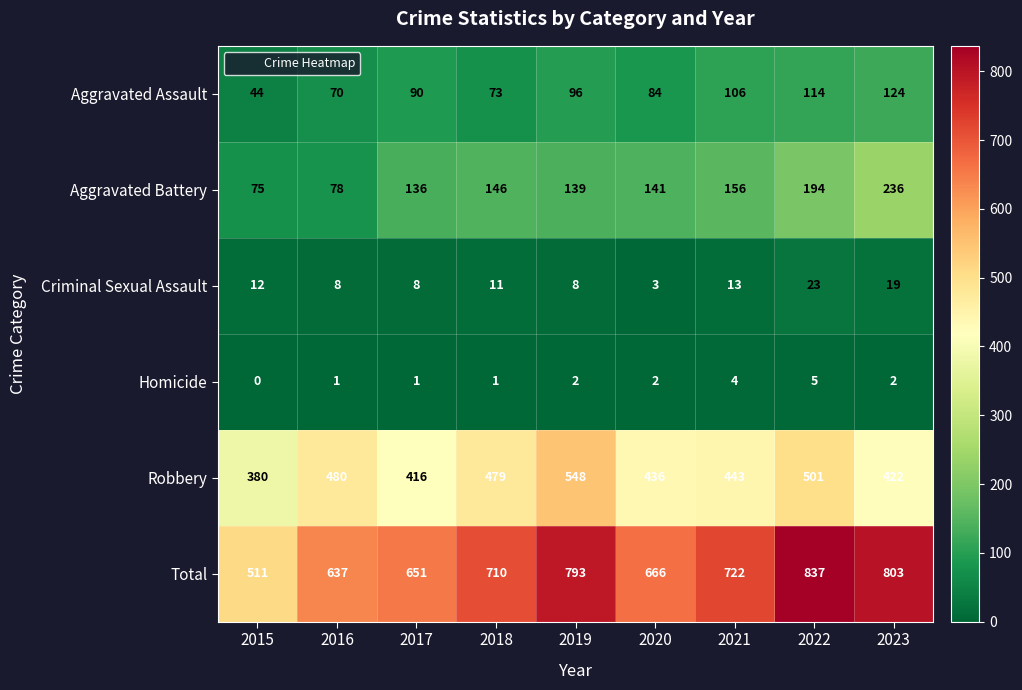

Is the value of Aggravated Assault at 2021 greater than the value of Robbery at 2015?

No